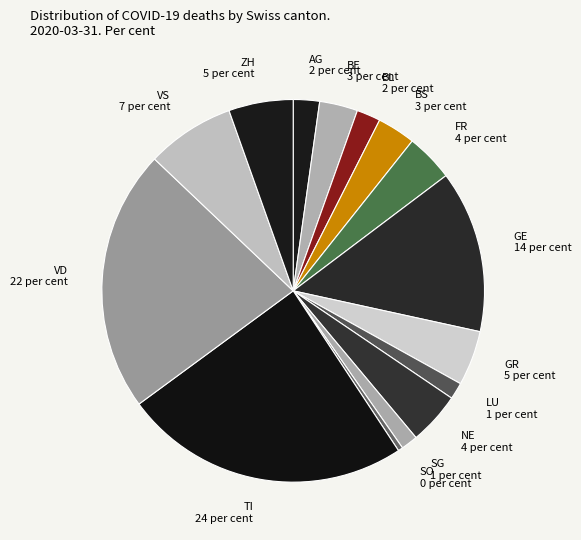

What is the ratio of the value at GE 14 per cent to the value at AG 2 per cent?

6.2